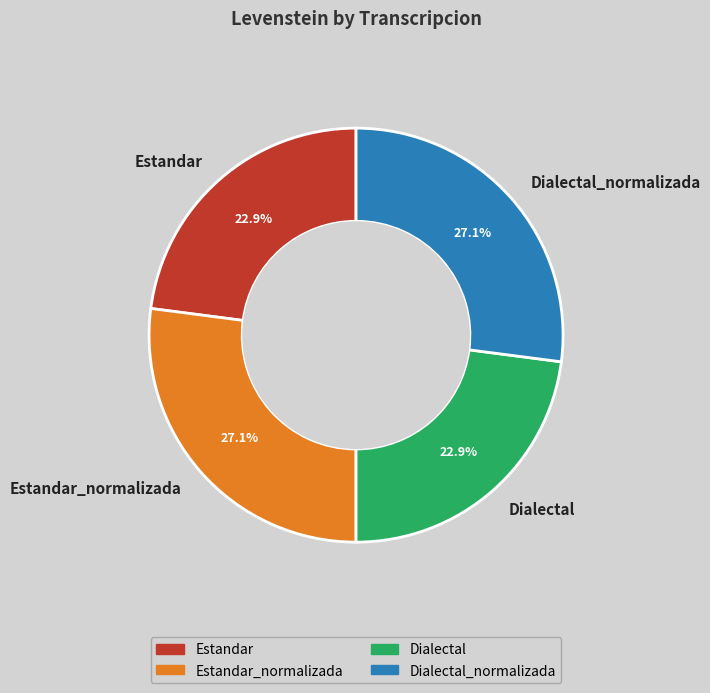

True or false: Dialectal accounts for 11% of the total.

False